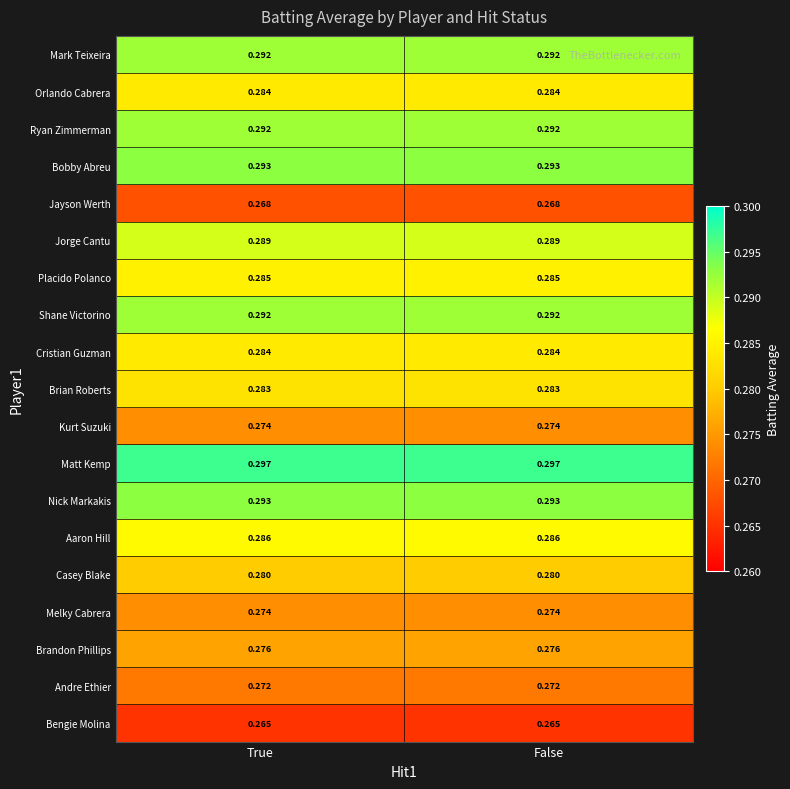

Which series has the largest total across all categories?

Matt Kemp